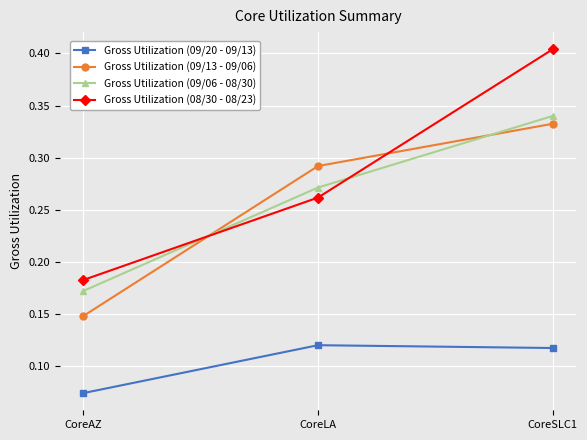

What is the sum of all Gross Utilization (09/06 - 08/30) values?

0.8